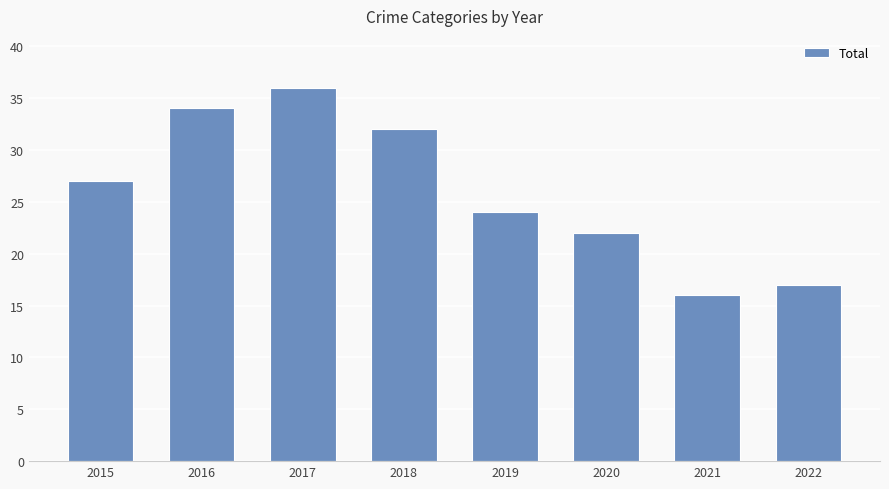

At which label is the value closest to 26?

2015